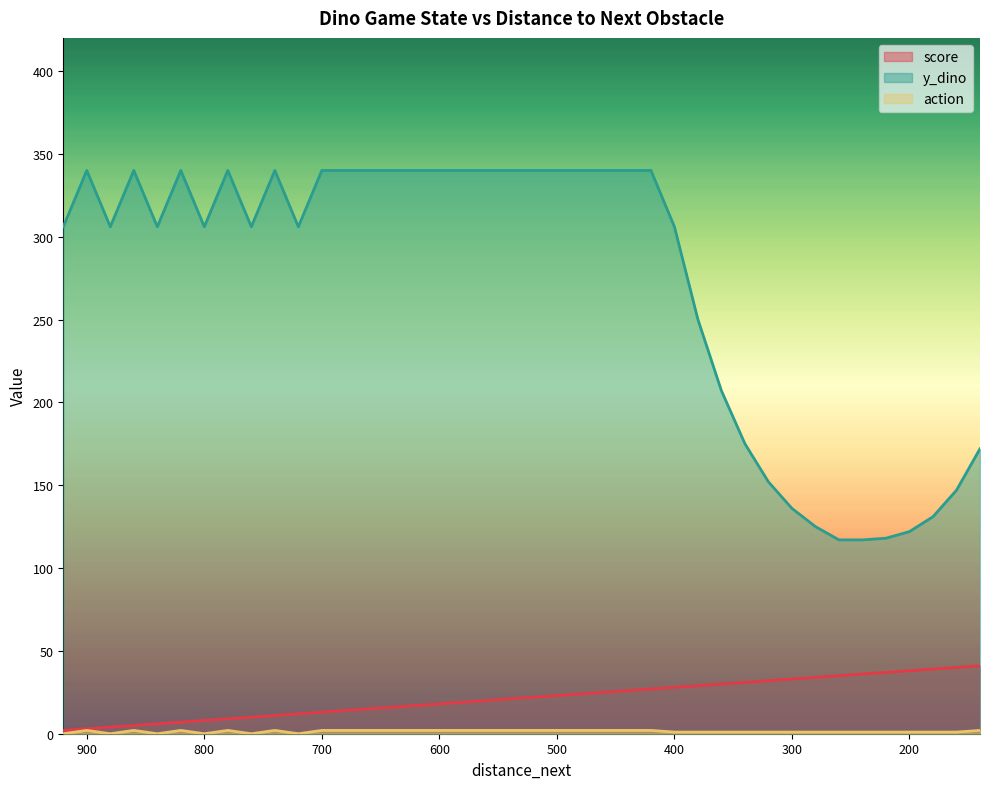

What is the value of the y_dino point at the 9th from the left?

306